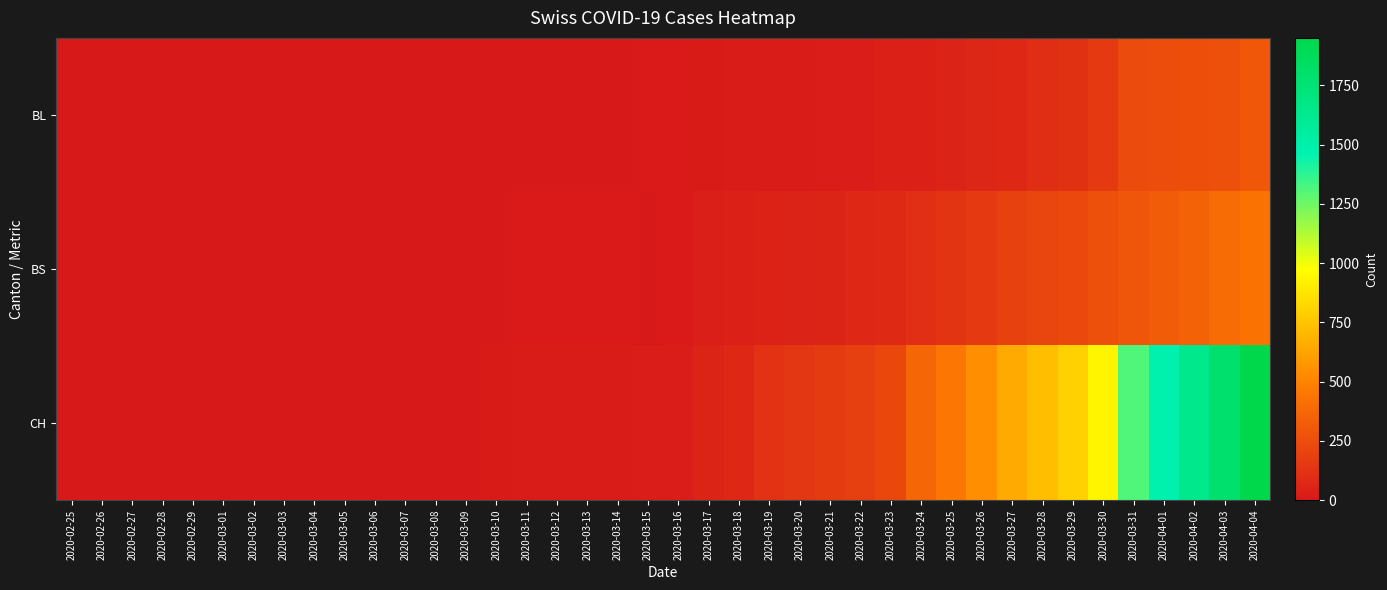

How many data points does each series have?

40